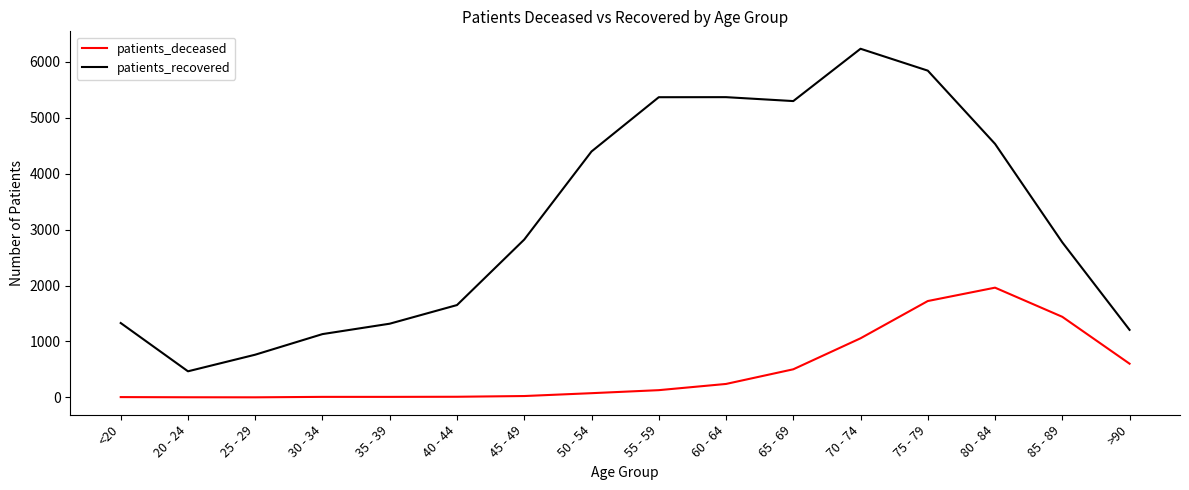

Which category has the highest value across all series?

70 - 74